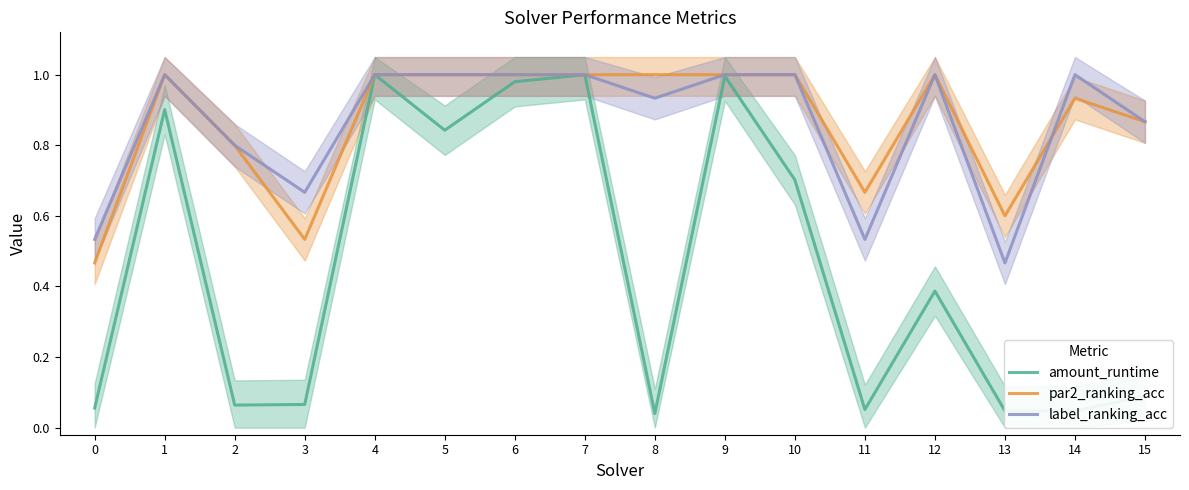

True or false: amount_runtime and label_ranking_acc cross at least once.

False